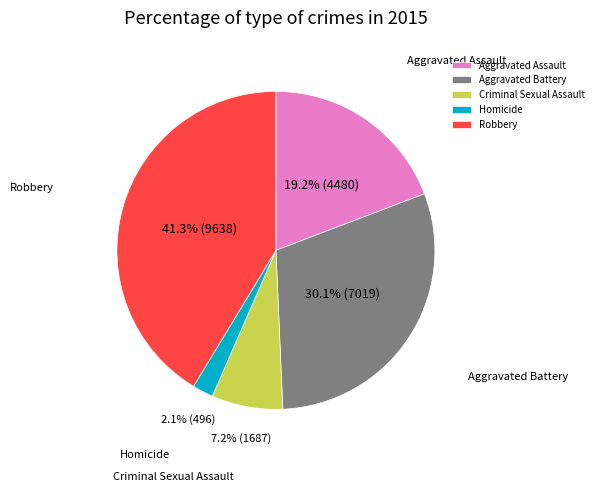

What is the largest slice in the pie chart?

Robbery